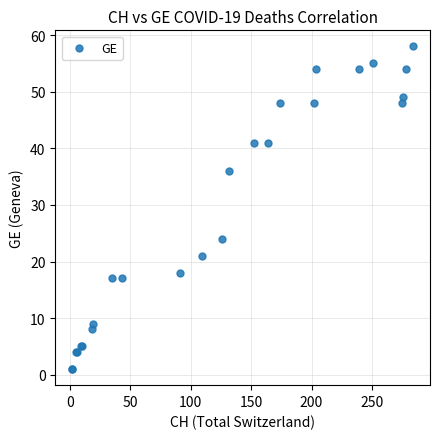

What Y value in the scatter plot is closest to 29?

24